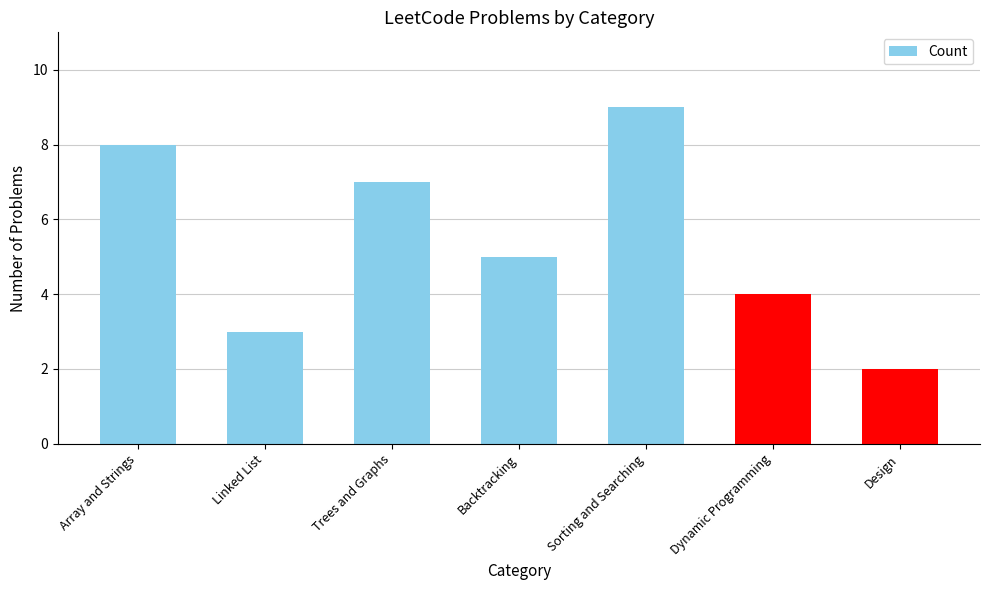

Reading left to right, list all the values displayed in this chart.

Array and Strings=8	Linked List=3	Trees and Graphs=7	Backtracking=5	Sorting and Searching=9	Dynamic Programming=4	Design=2